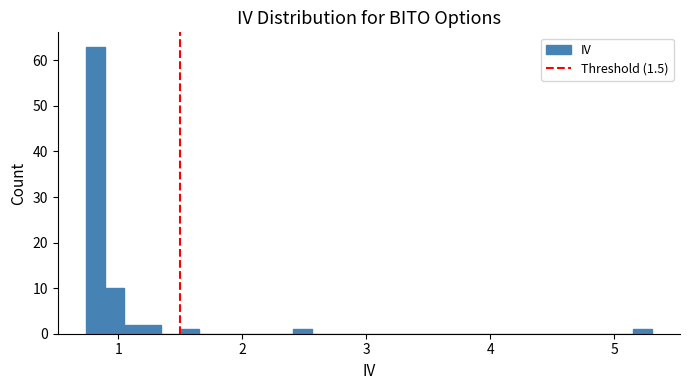

Read against the x-axis, roughly where is the centre of the tallest bar?

0.8